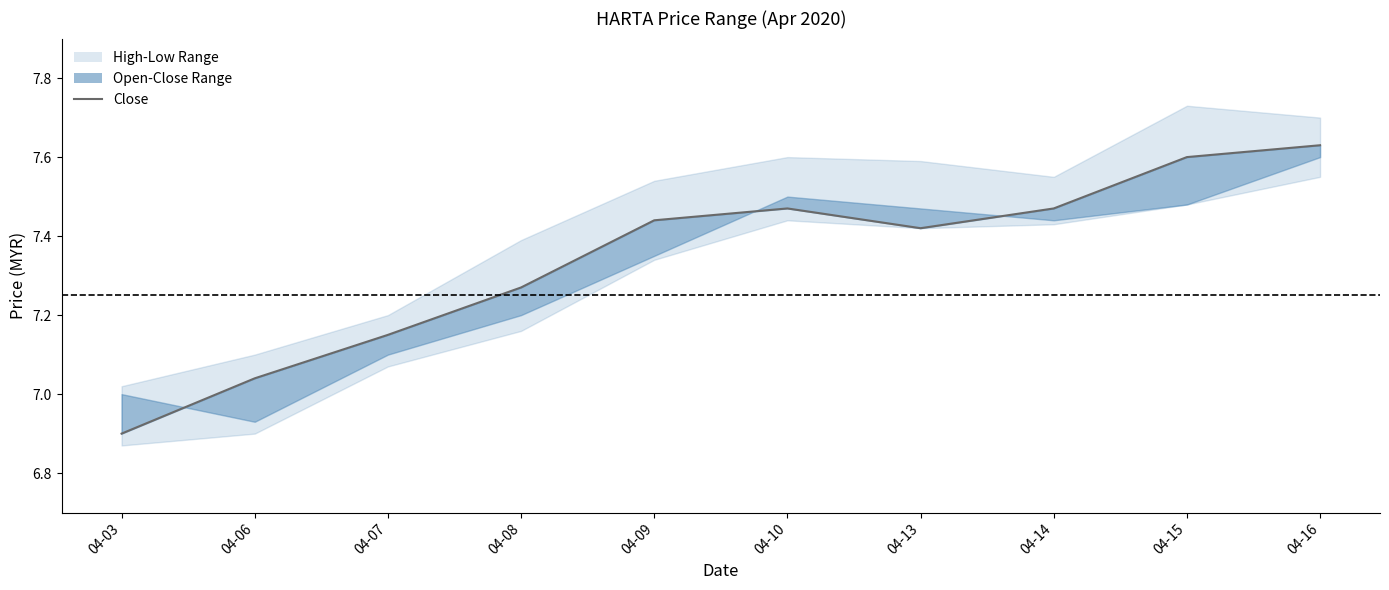

What is the difference between the second highest and minimum values?

0.7